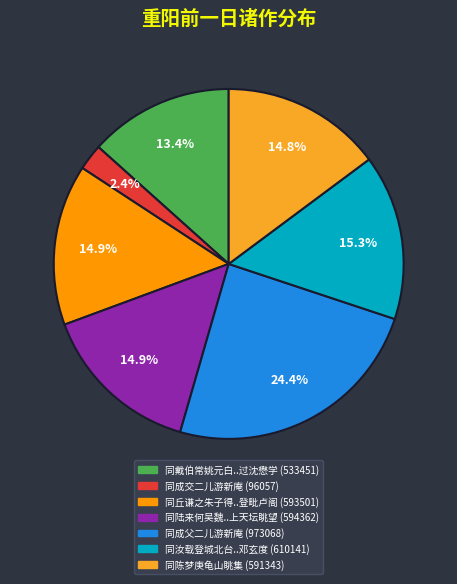

Is 同陈梦庚龟山眺集 (591343) the majority of the pie?

No